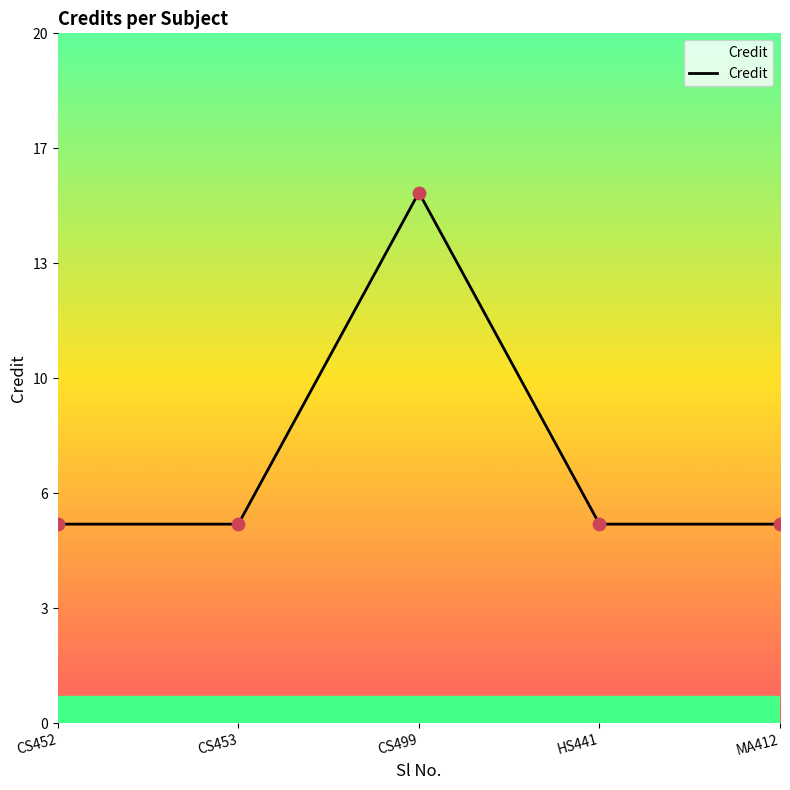

Which has a higher value, CS452 or CS499?

CS499